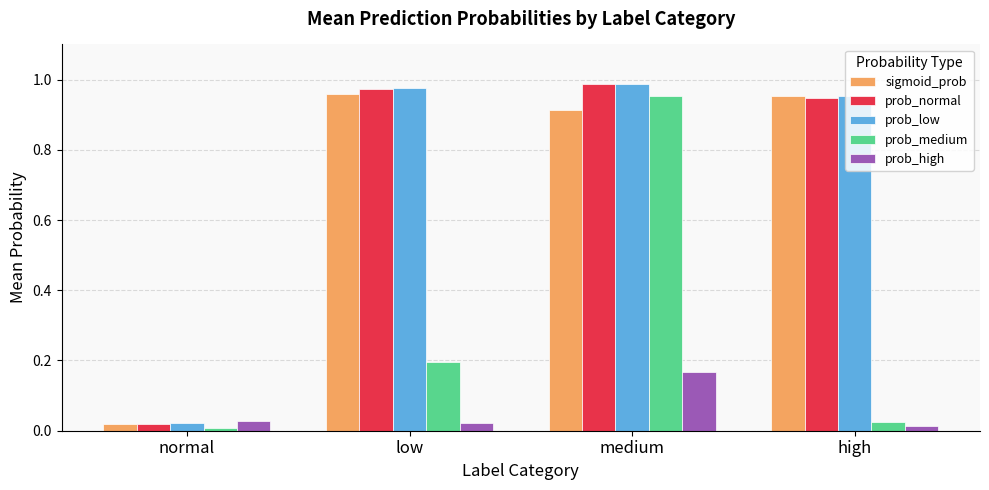

What is the label of the 2nd bar from the right?

medium